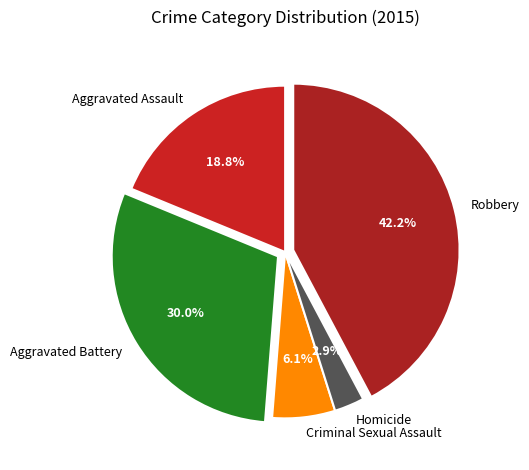

The Aggravated Assault slice represents 34% of the pie. True or false?

False